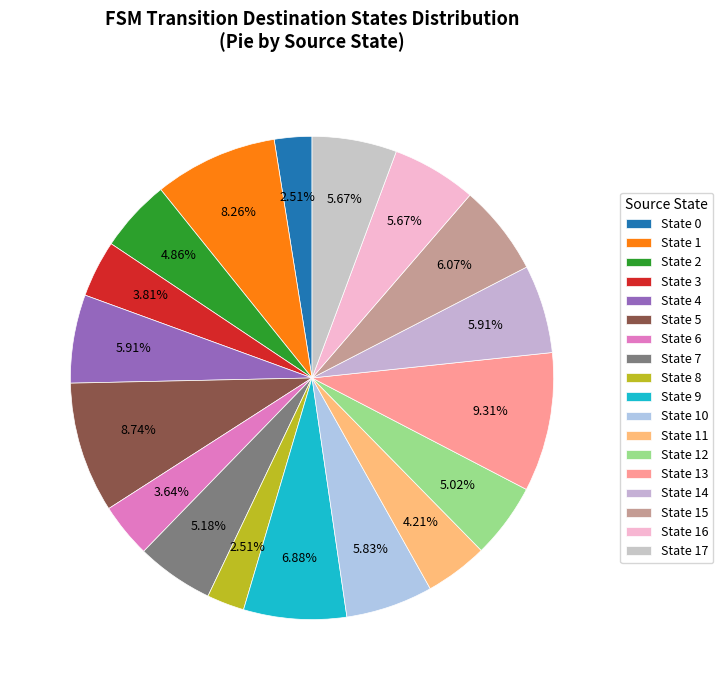

How many slices are in this pie chart?

18